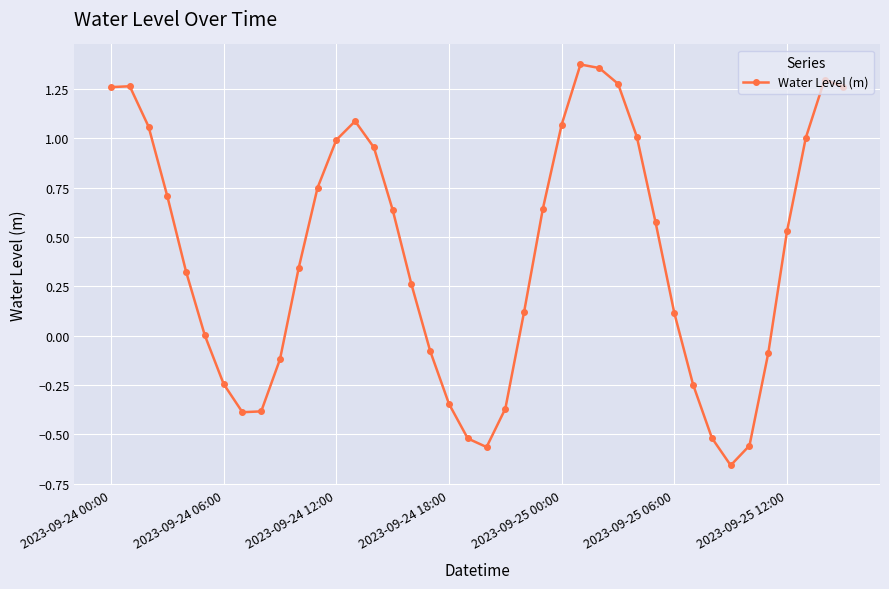

What is the difference between the maximum and second lowest values?

1.9